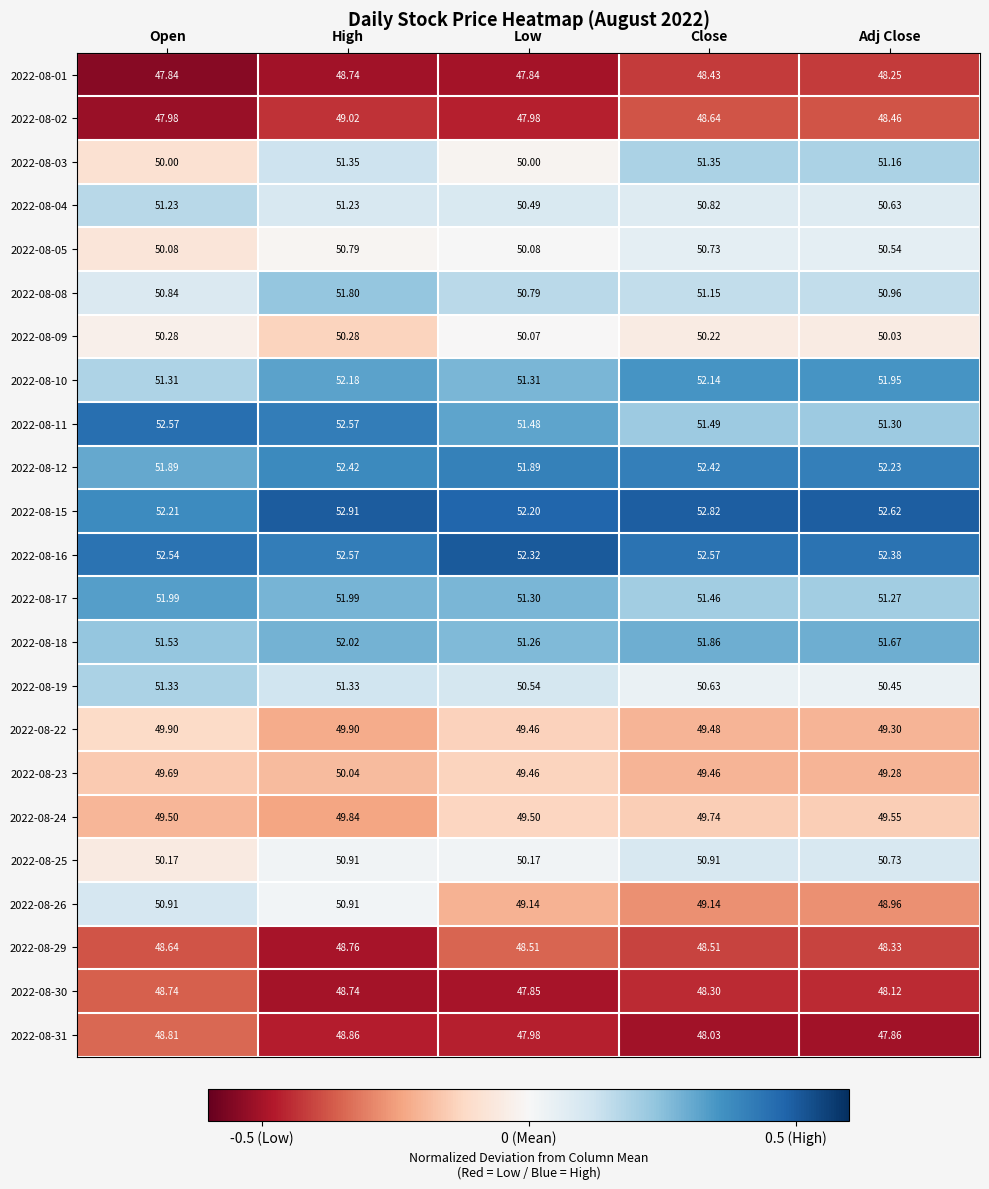

Is the value of 2022-08-24 at Low greater than the value of 2022-08-30 at Open?

Yes